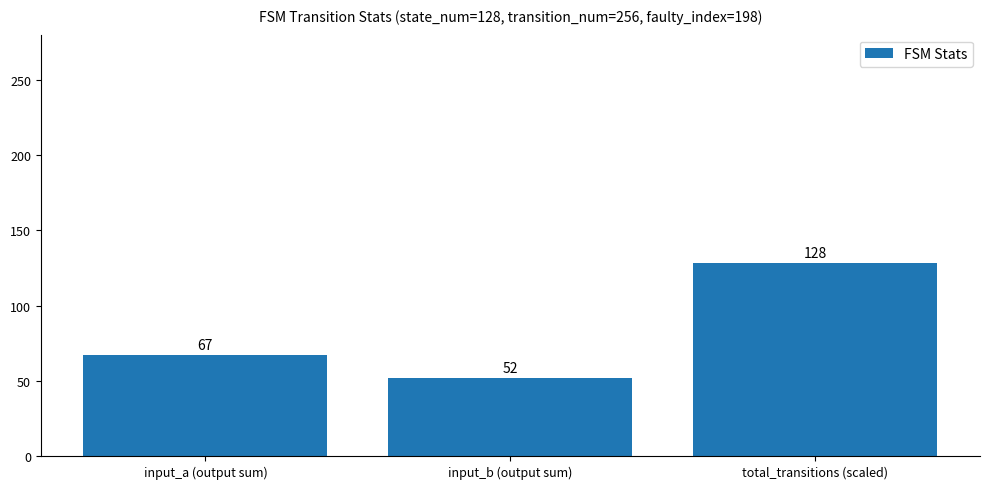

The chart shows a value of 92 at input_a (output sum). True or false?

False